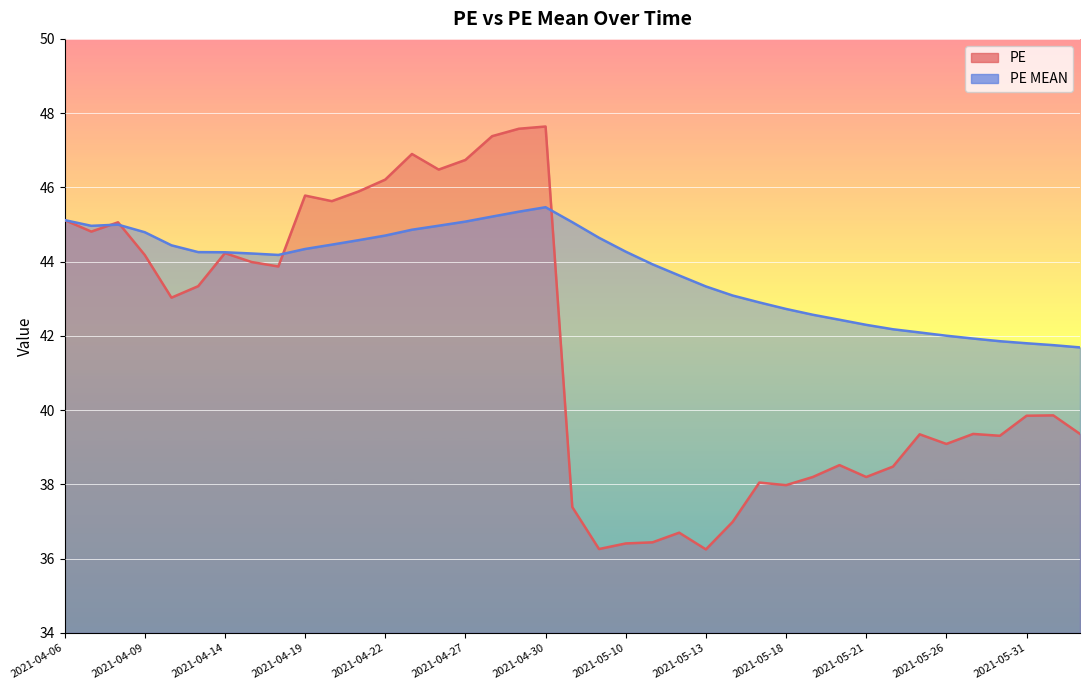

In PE MEAN, how many points are higher than both neighbors (excluding endpoints)?

2